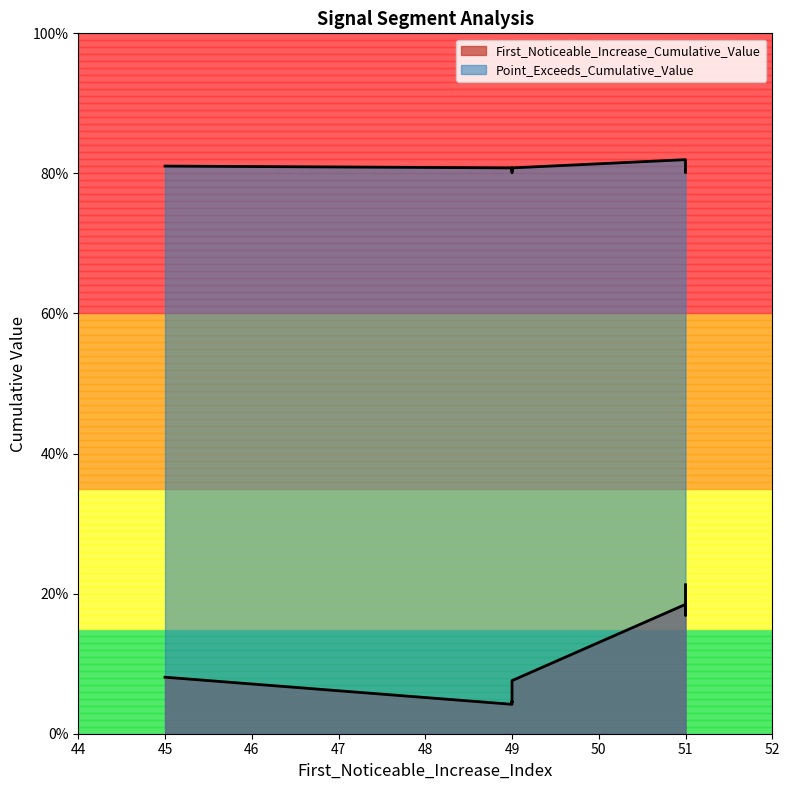

At which category does the chart reach its peak across all series?

51